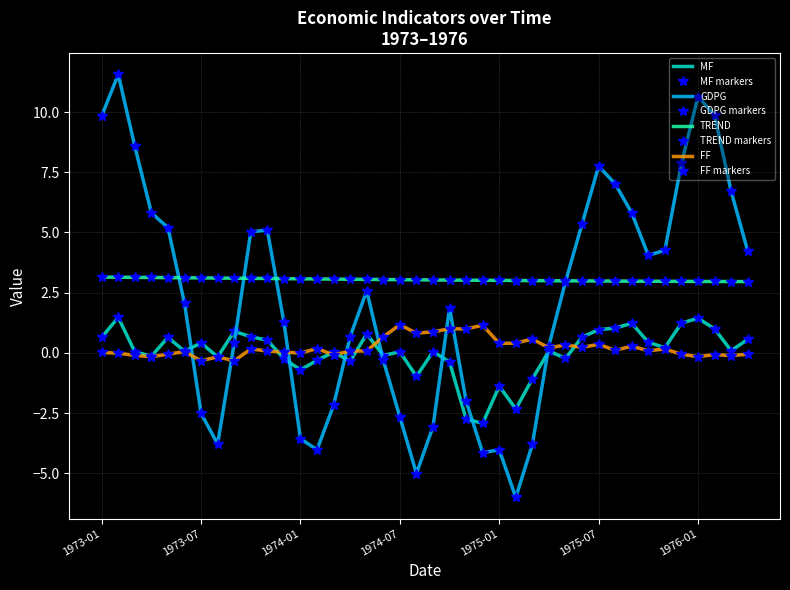

How many distinct data groups are displayed?

4